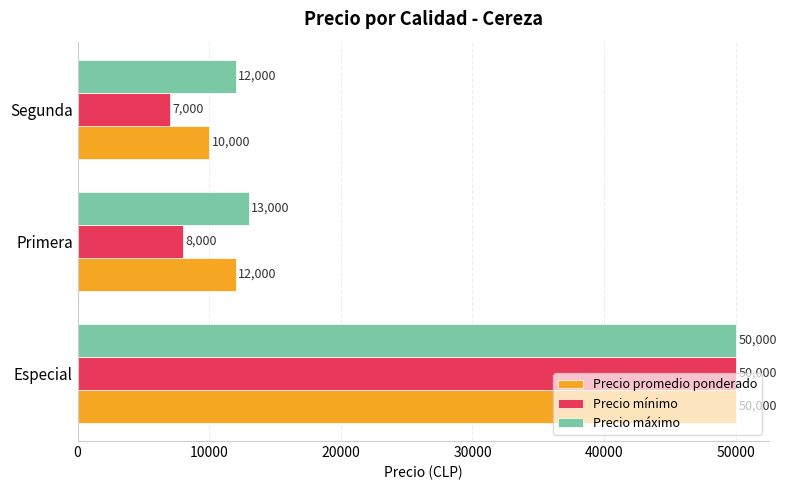

What is the difference between the maximum and minimum values in the Precio máximo series?

38000